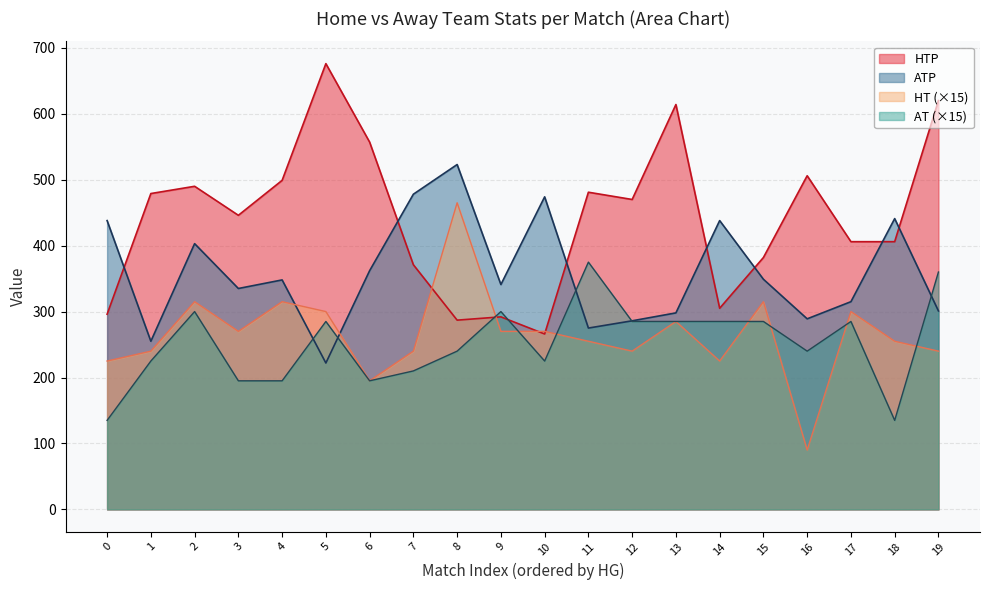

What is the difference between the HT values at 2 and 8?

150